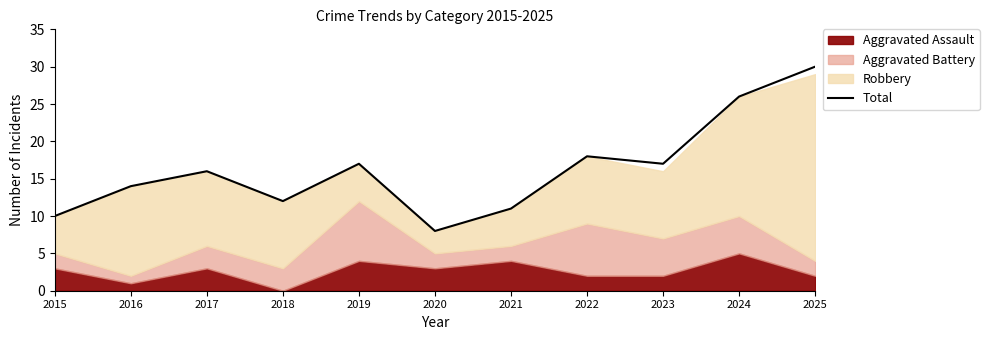

Reading right to left, what are all the values shown in this chart?

30	26	17	18	11	8	17	12	16	14	10